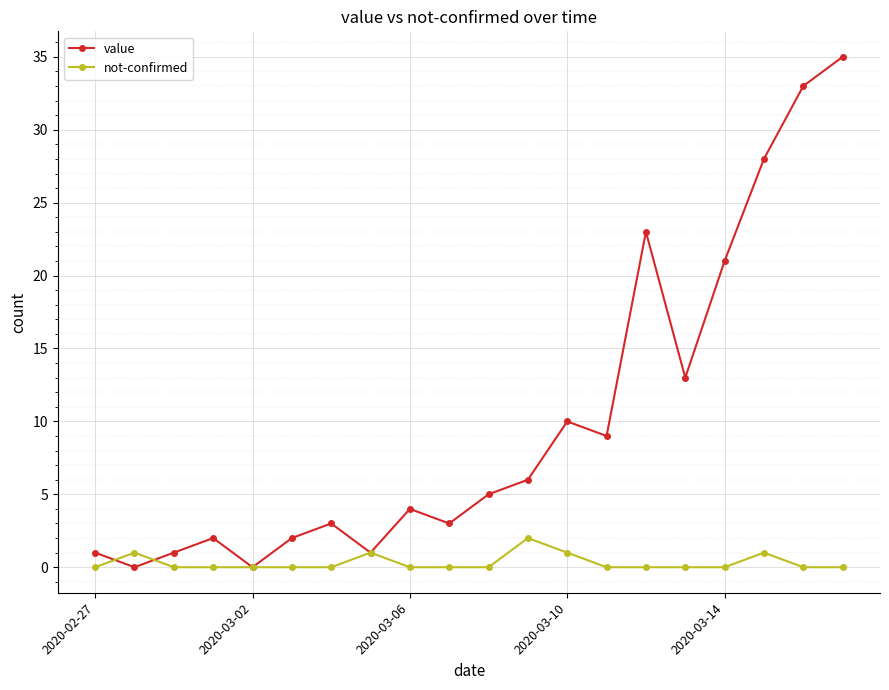

In value, how many points are higher than both neighbors (excluding endpoints)?

5